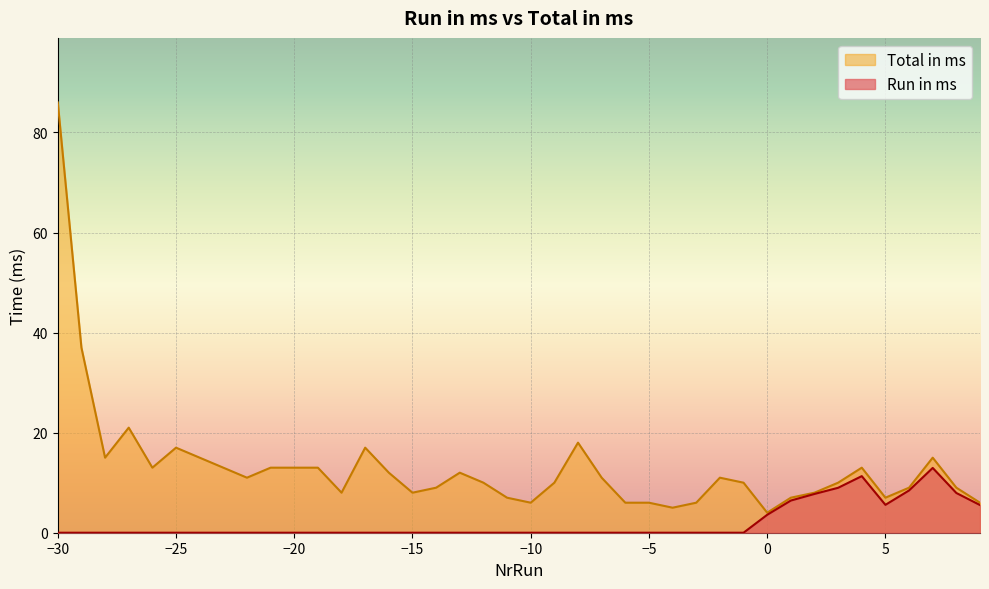

True or false: Run in ms and Total in ms intersect in this chart.

False